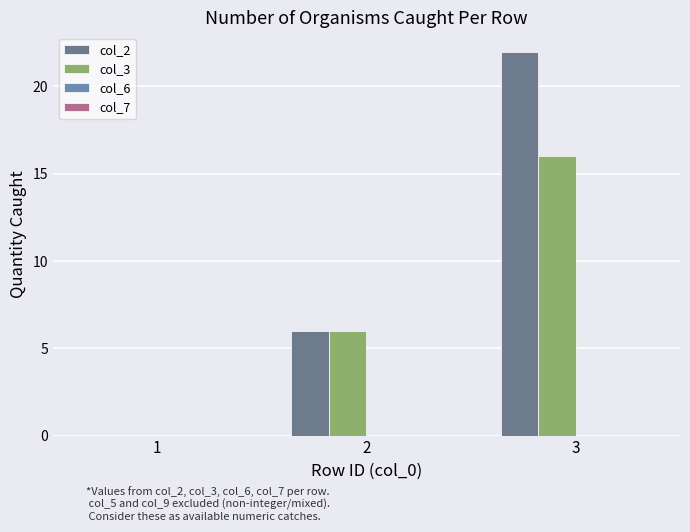

At how many categories does at least one series exceed 4?

2